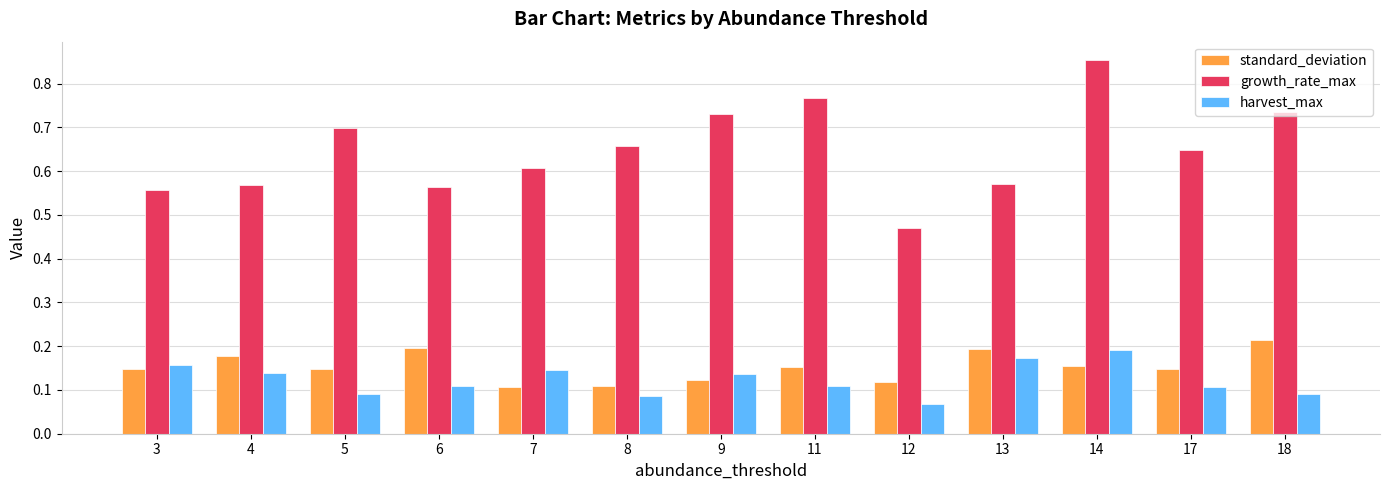

How many bars are there in total?

39